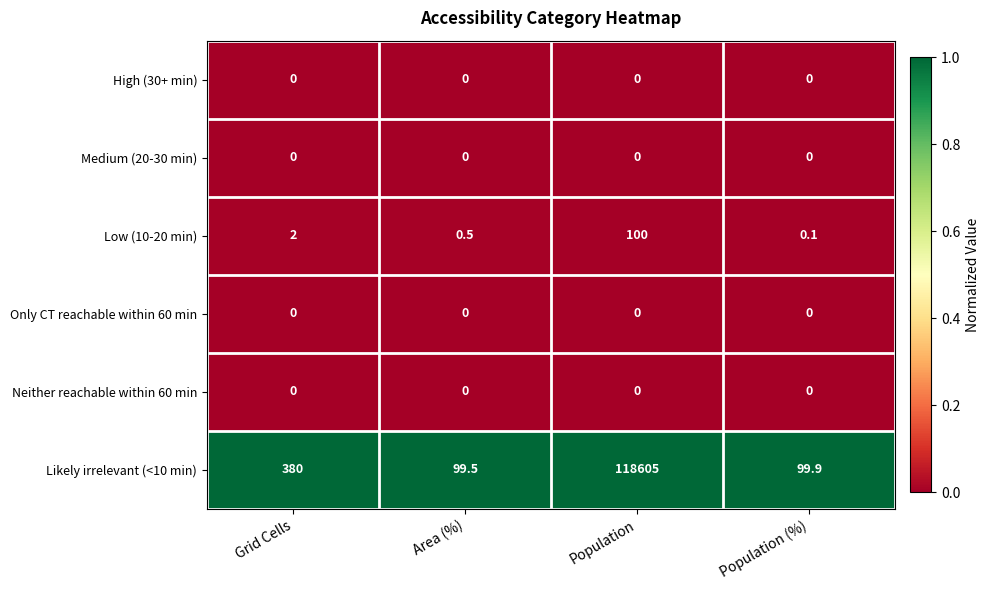

Which label corresponds to the largest value in the chart?

Population